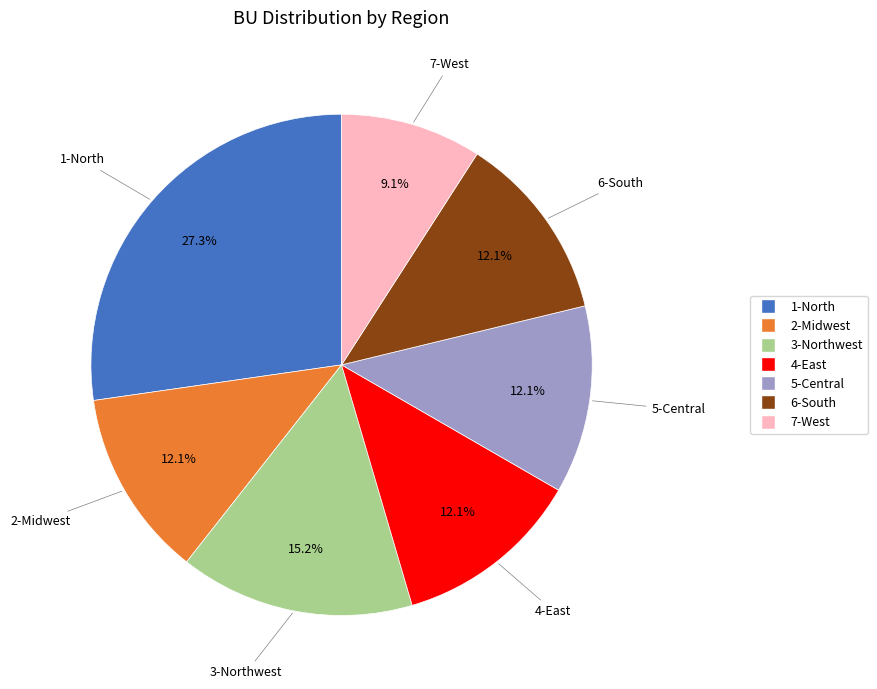

Which has a higher value, 5-Central or 1-North?

1-North